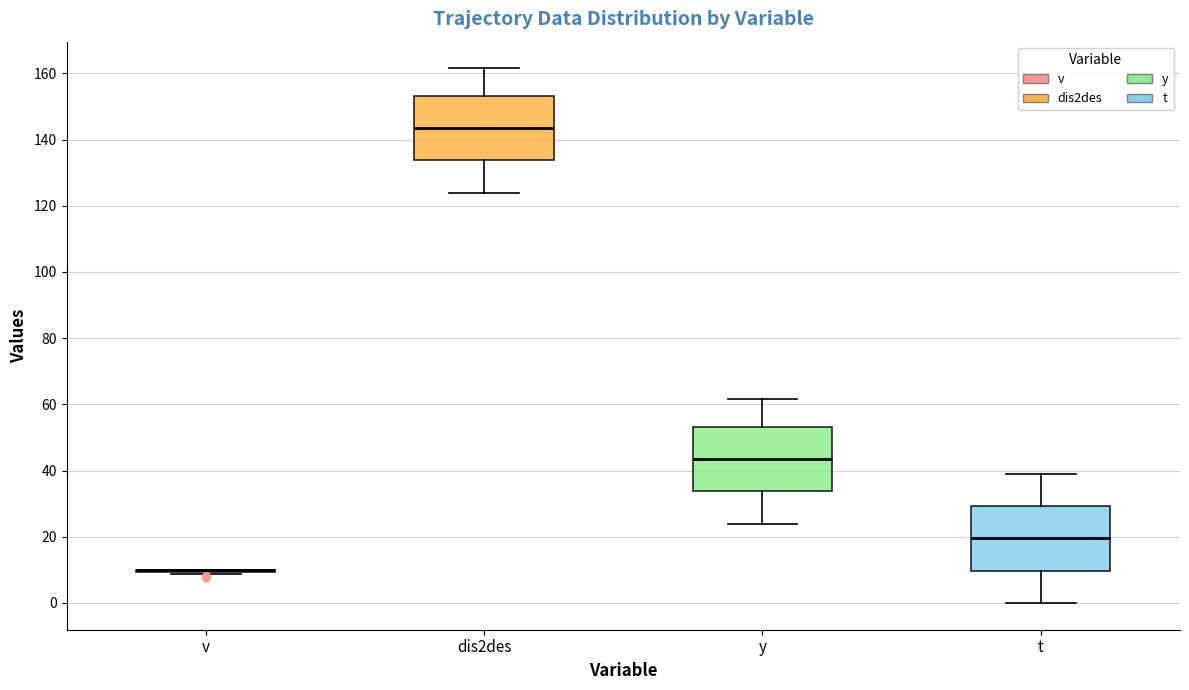

Where is the lower edge of the box for y on the y-axis? The values are not printed on the chart, so give them approximately, as read against the axis.

34